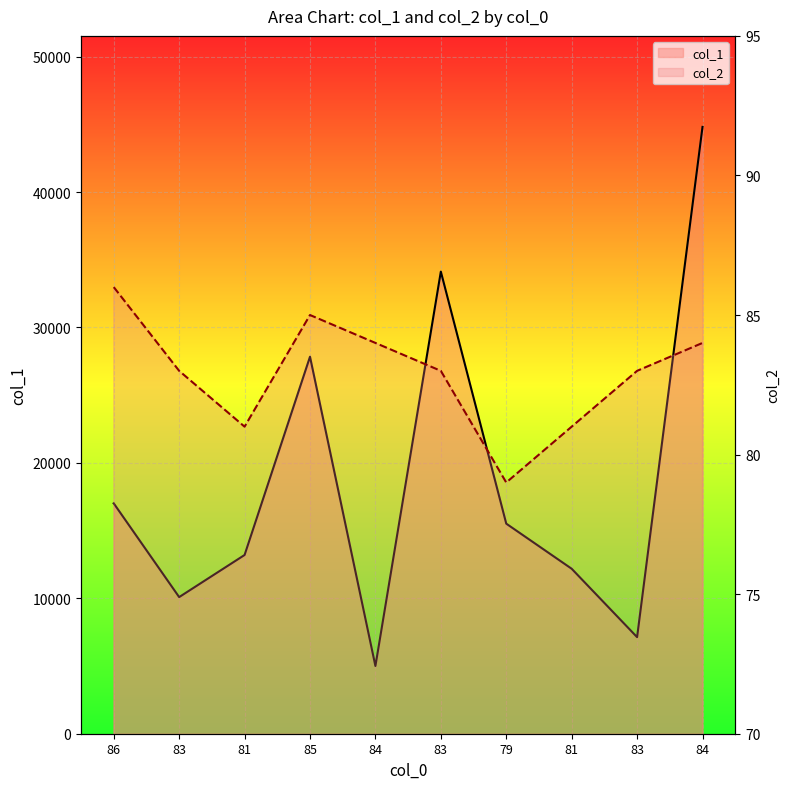

Which series has the largest range (max minus min)?

col_1